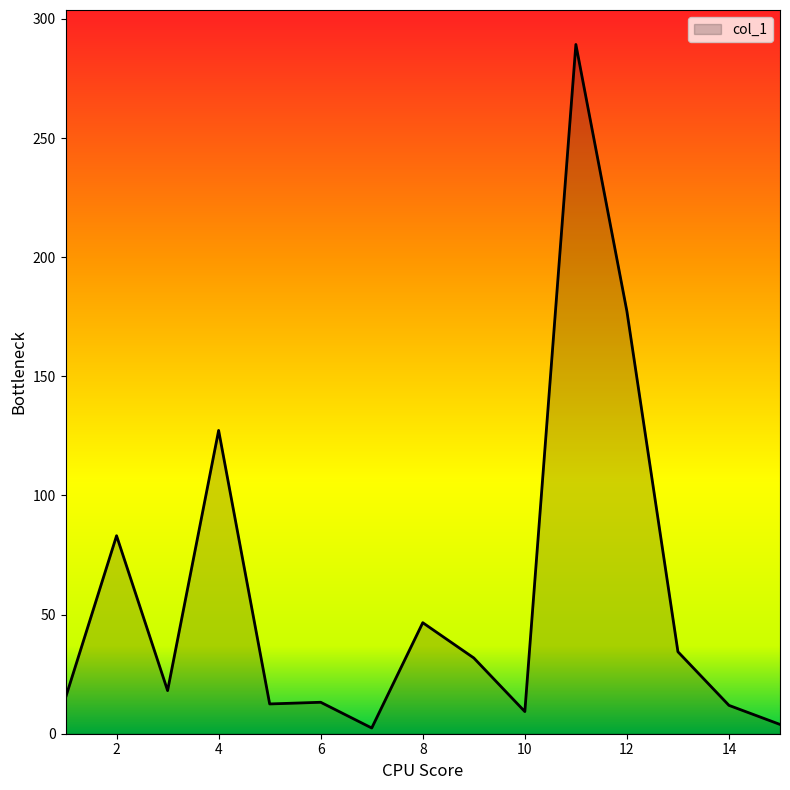

What is the smallest value displayed?

2.4